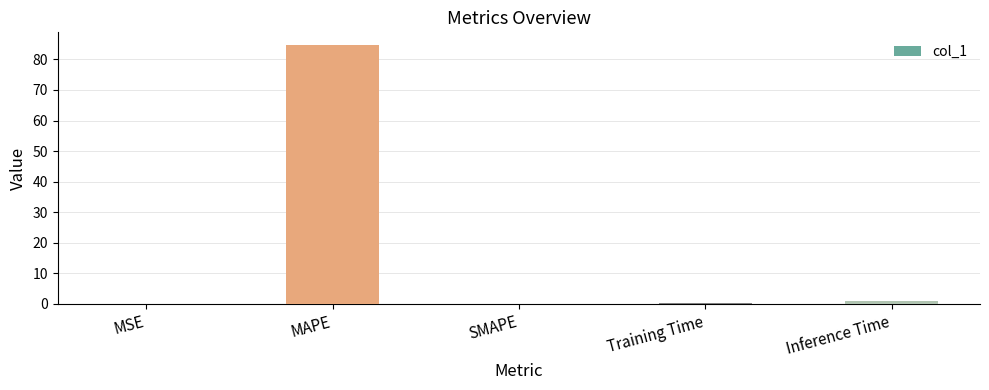

Are the bars horizontal?

No